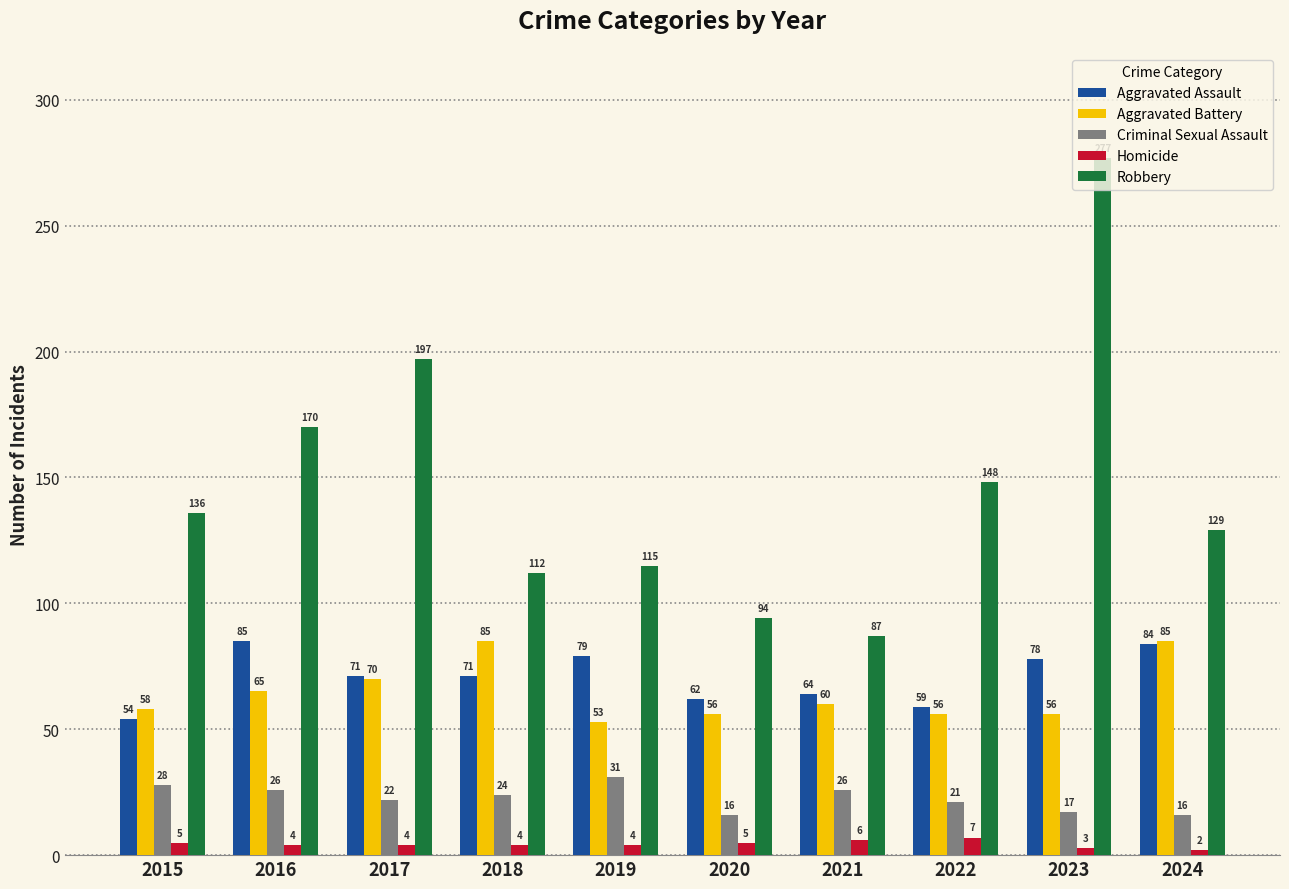

Does the chart contain stacked bars?

No